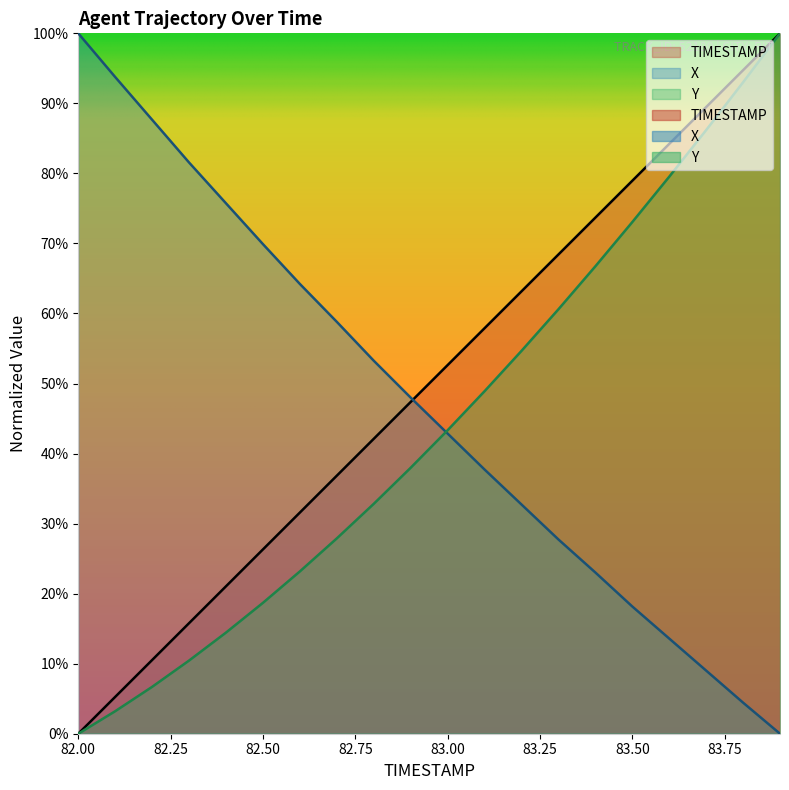

Is it true that X equals 139.3 at 82.1?

False